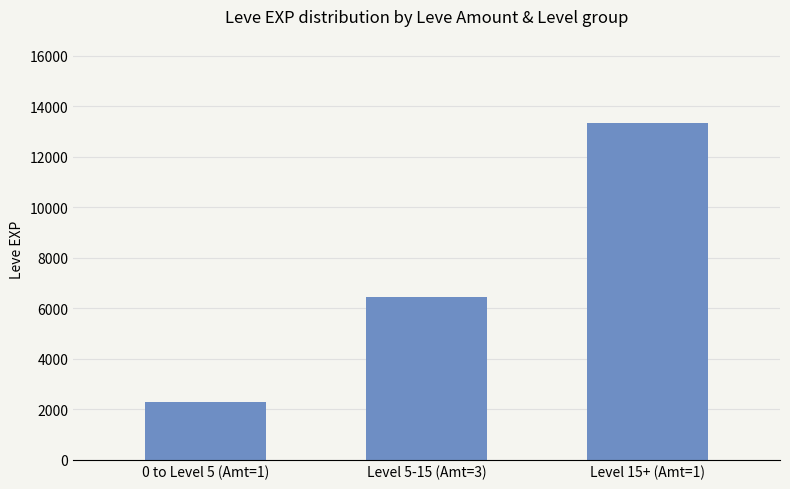

What is the sum of the values at Level 5-15 (Amt=3) and 0 to Level 5 (Amt=1)?

8726.0